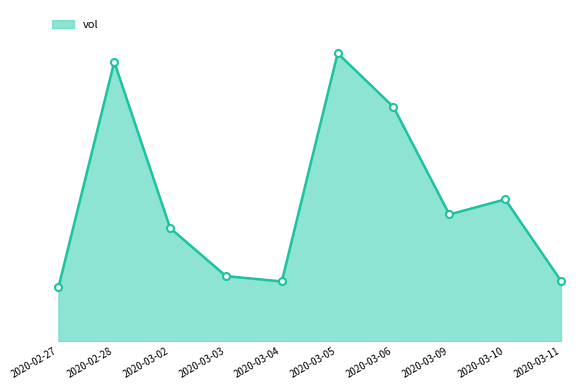

At which category does the data reach its first local peak?

2020-02-28